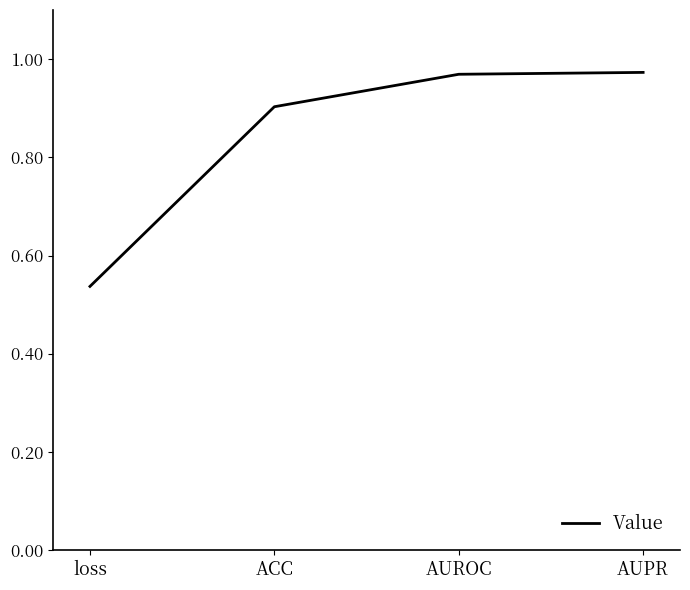

Is this an area chart (filled region under the line)?

No